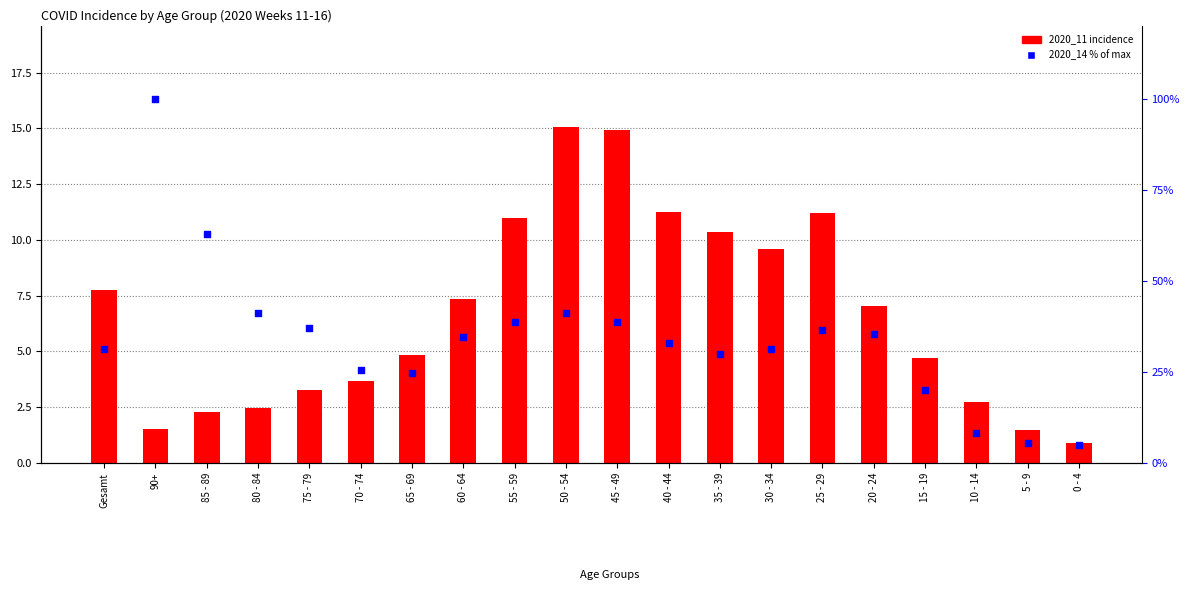

At how many categories does at least one series exceed 90?

1